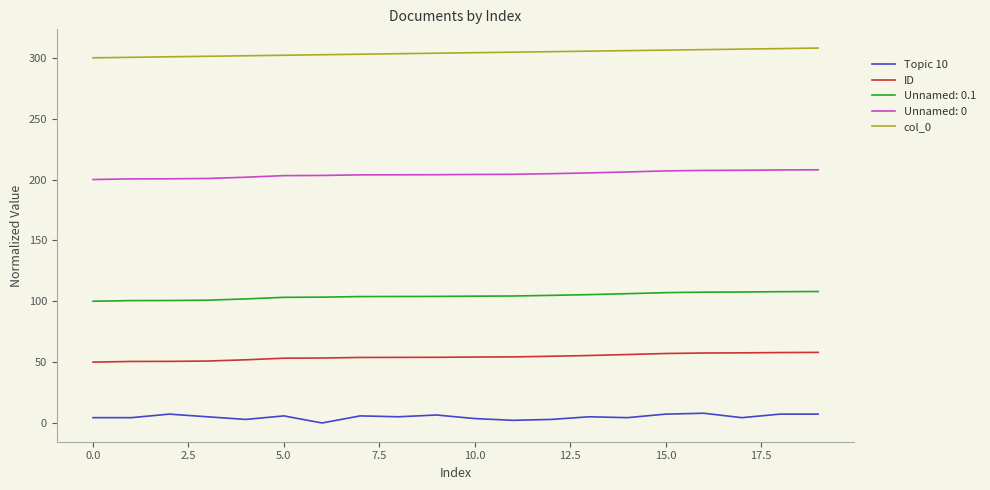

Rank the series by their maximum value, from highest to lowest.

col_0, Unnamed: 0, Unnamed: 0.1, ID, Topic 10